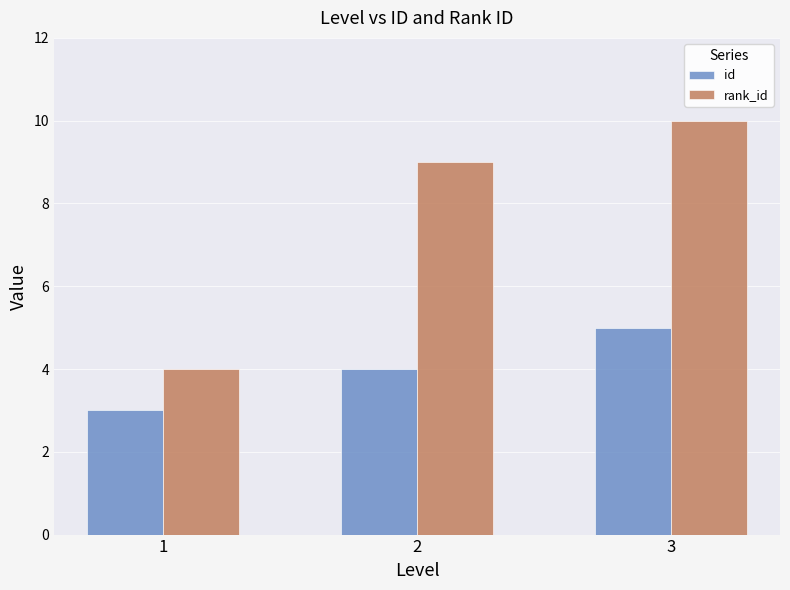

Which series has the widest spread of values?

rank_id